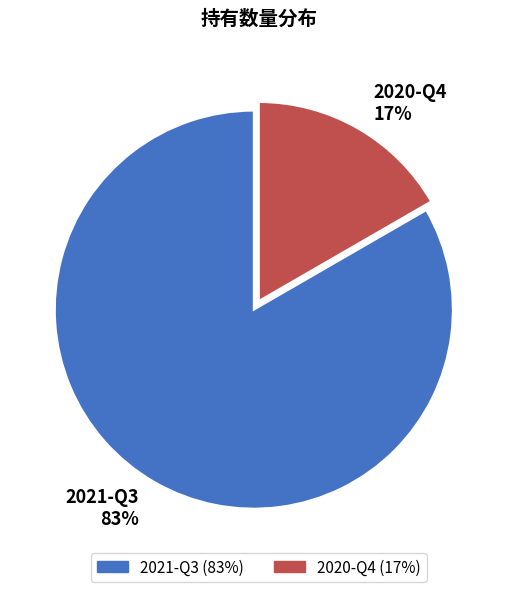

To the nearest percent, what is the combined percentage of 2020-Q4 and 2021-Q3?

100%